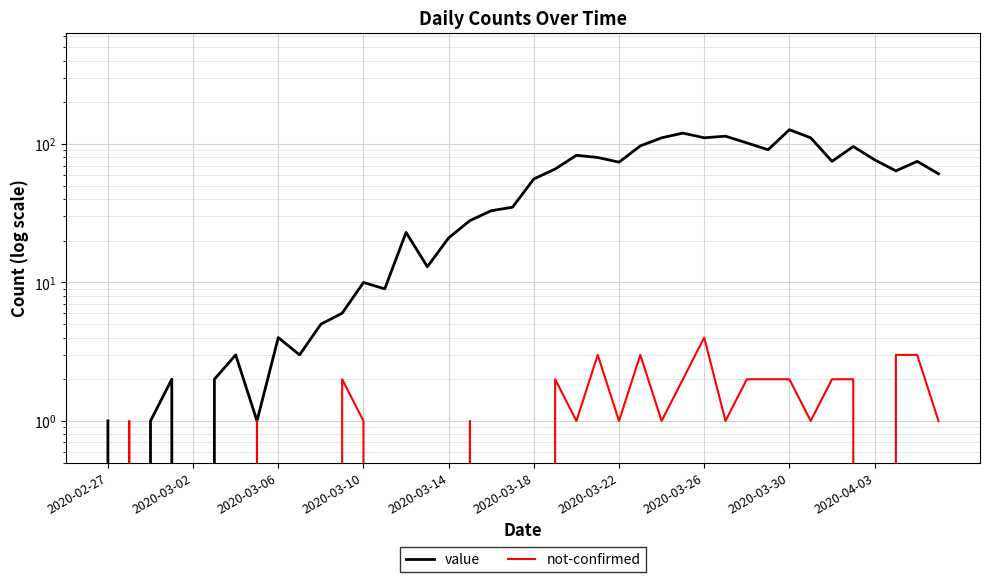

What is the spread (max minus min) of values at 13?

9